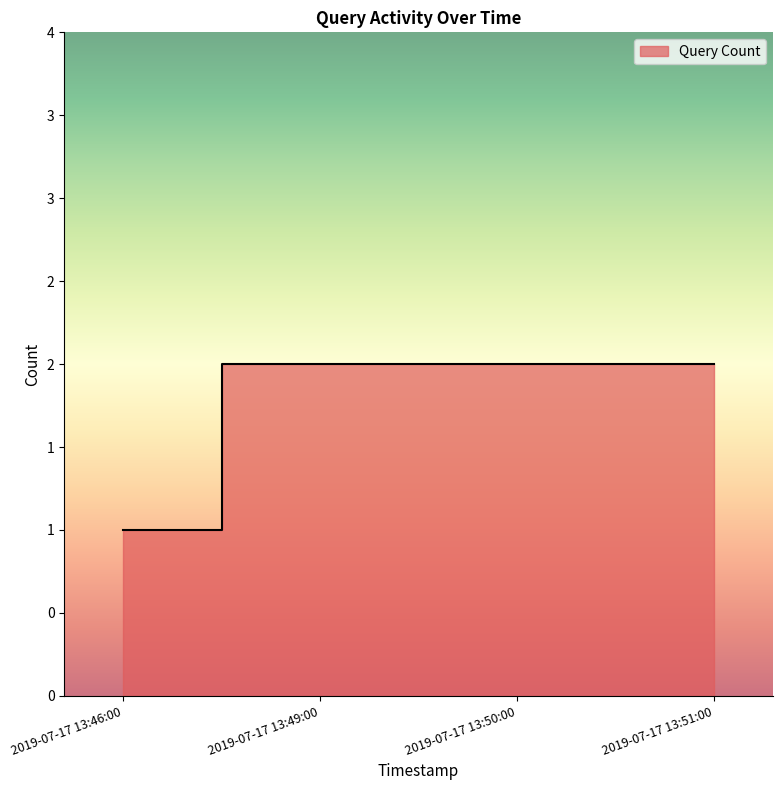

What is the label of the 3rd point from the left?

2019-07-17 13:50:00